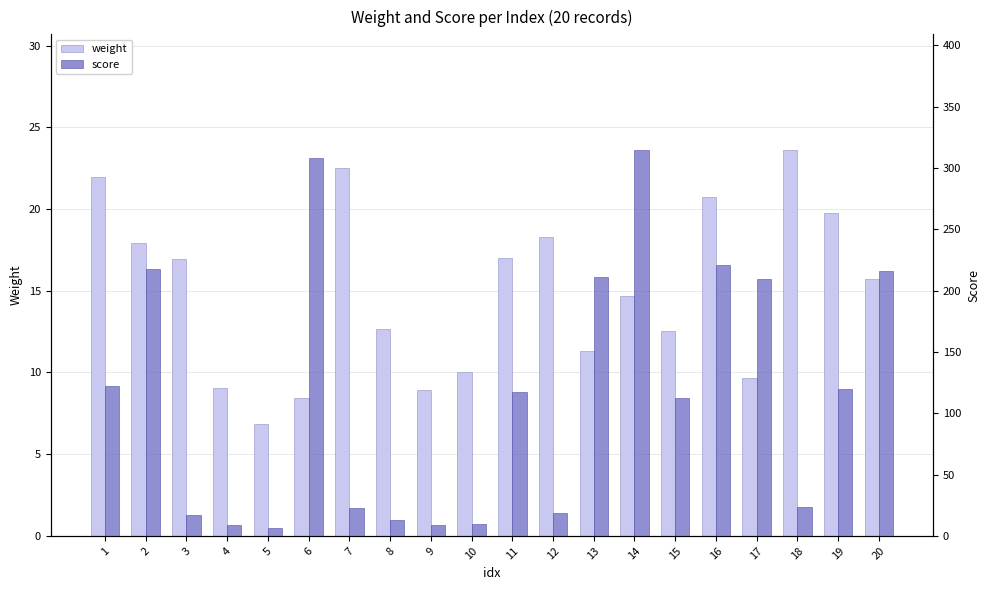

Reading left to right, extract all data points from this chart.

weight: 1=22.0	2=17.9	3=16.9	4=9.0	5=6.8	6=8.4	7=22.5	8=12.7	9=8.9	10=10.1	11=17.0	12=18.3	13=11.3	14=14.7	15=12.5	16=20.8	17=9.6	18=23.6	19=19.7	20=15.7
score: 1=122.0	2=217.9	3=16.9	4=9.0	5=6.8	6=308.4	7=22.5	8=12.7	9=8.9	10=10.1	11=117.0	12=18.3	13=211.3	14=314.7	15=112.5	16=220.8	17=209.6	18=23.6	19=119.7	20=215.7